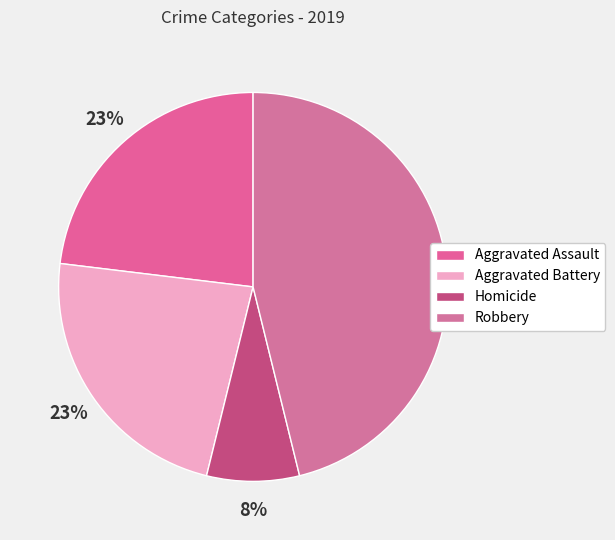

To the nearest percent, what is the difference between the Robbery and Aggravated Battery slice percentages?

23%